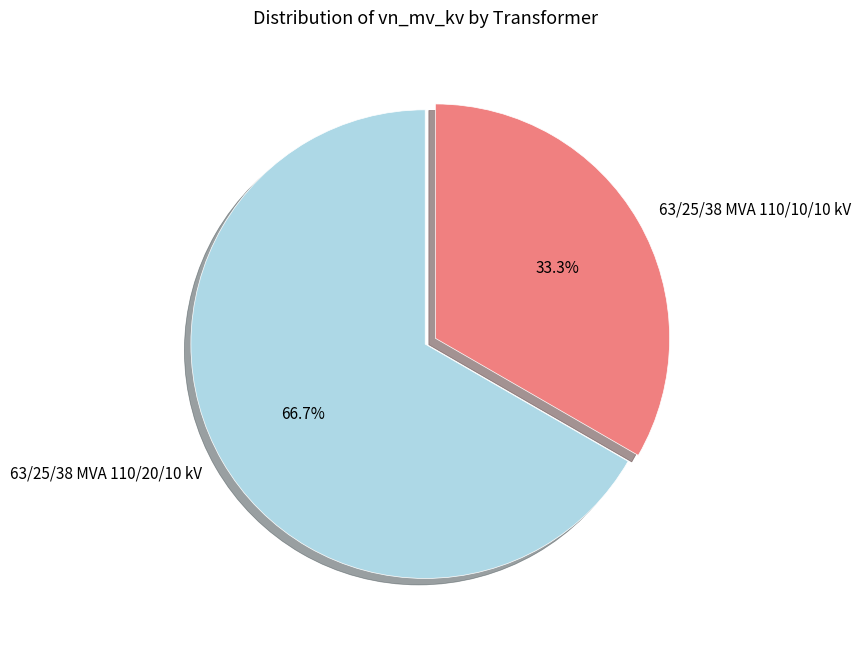

Do 63/25/38 MVA 110/10/10 kV and 63/25/38 MVA 110/20/10 kV together represent more than half of the pie?

Yes